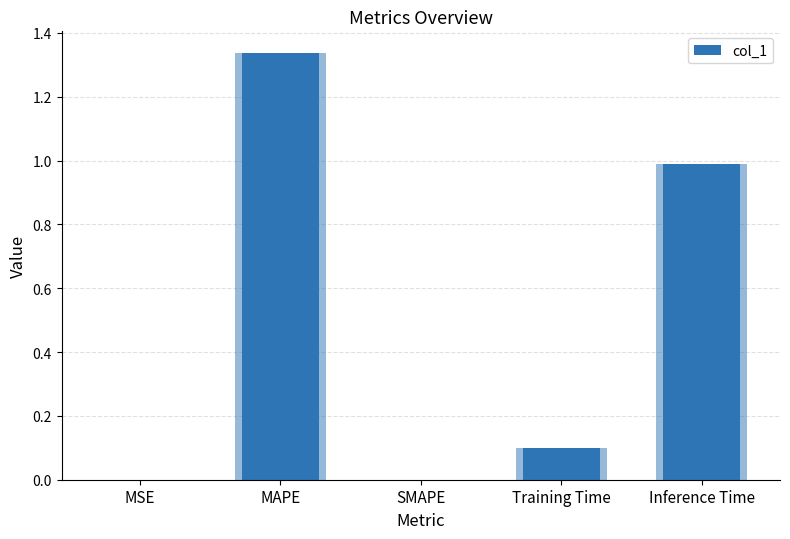

At which category does the chart reach its minimum across all series?

SMAPE